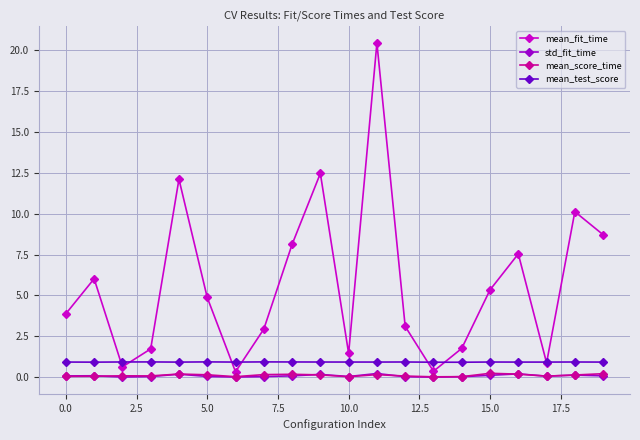

Which series has the largest total across all categories?

mean_fit_time